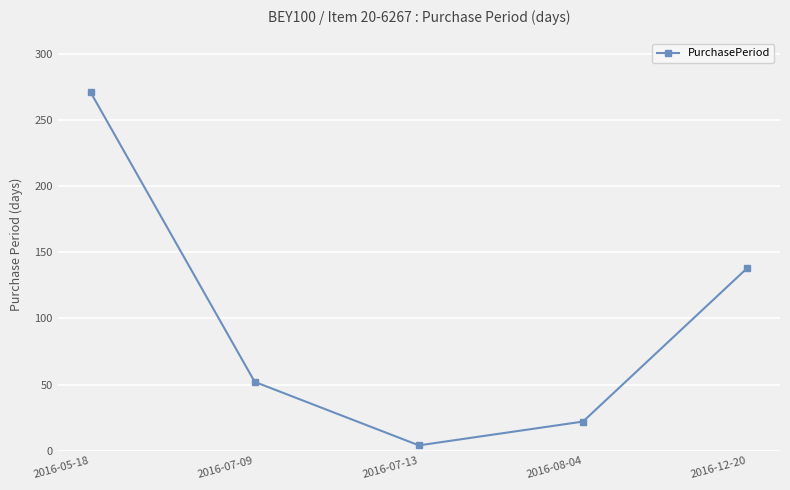

Rank the categories by value from highest to lowest.

2016-05-18, 2016-12-20, 2016-07-09, 2016-08-04, 2016-07-13